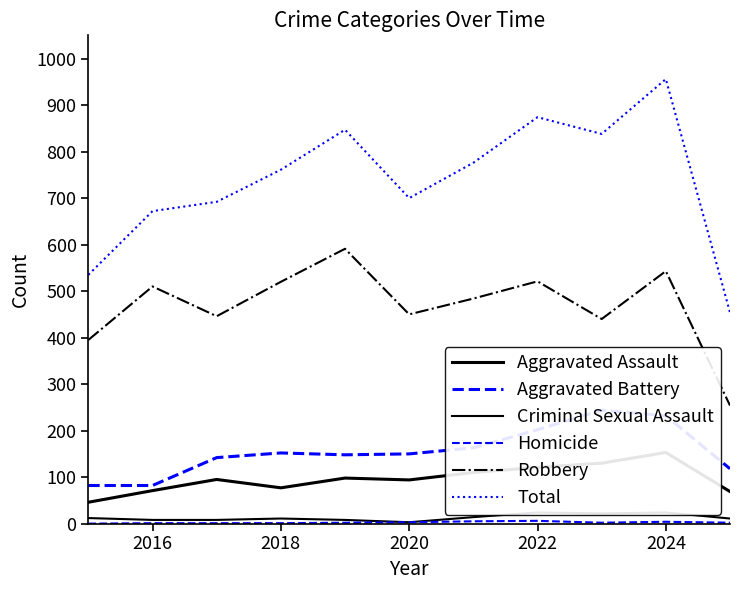

Is the value of Robbery at 2020 greater than the value of Total at 2022?

No